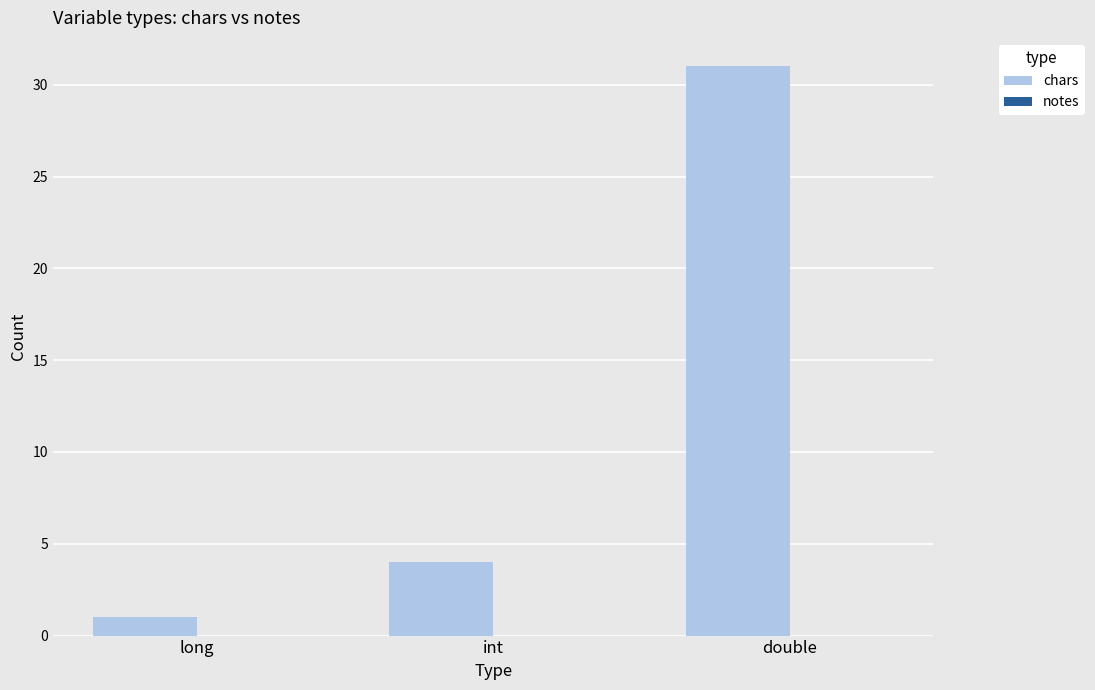

What is the difference between the second highest and minimum values?

3